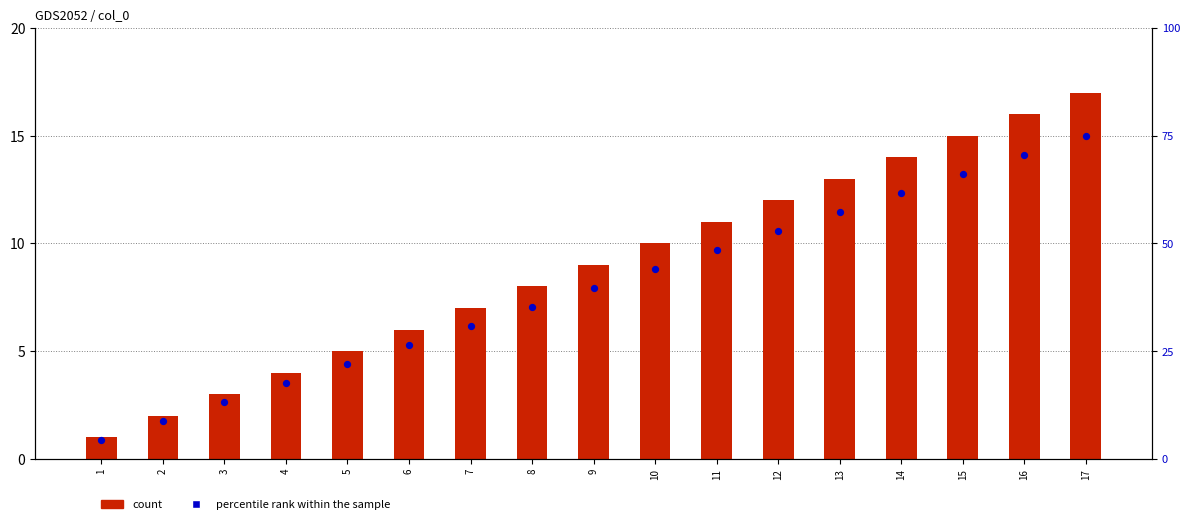

What are all the series names shown in the legend?

count, percentile rank within the sample